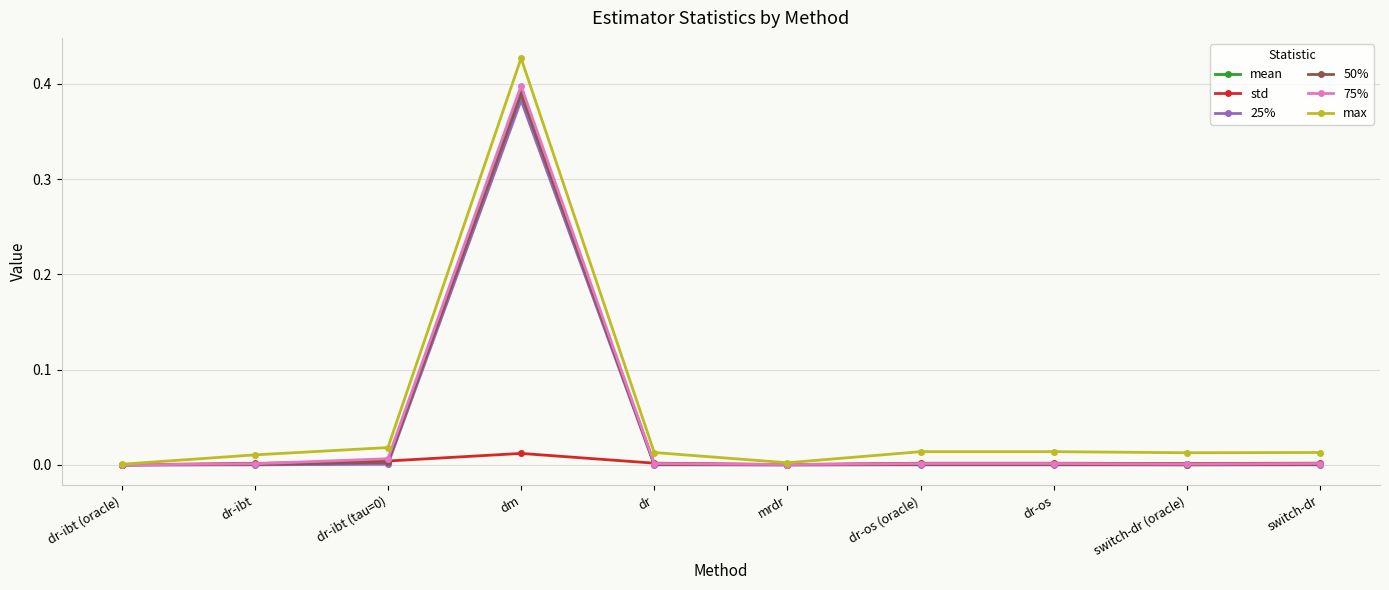

True or false: 50% has more than 0 points higher than both neighbors.

True